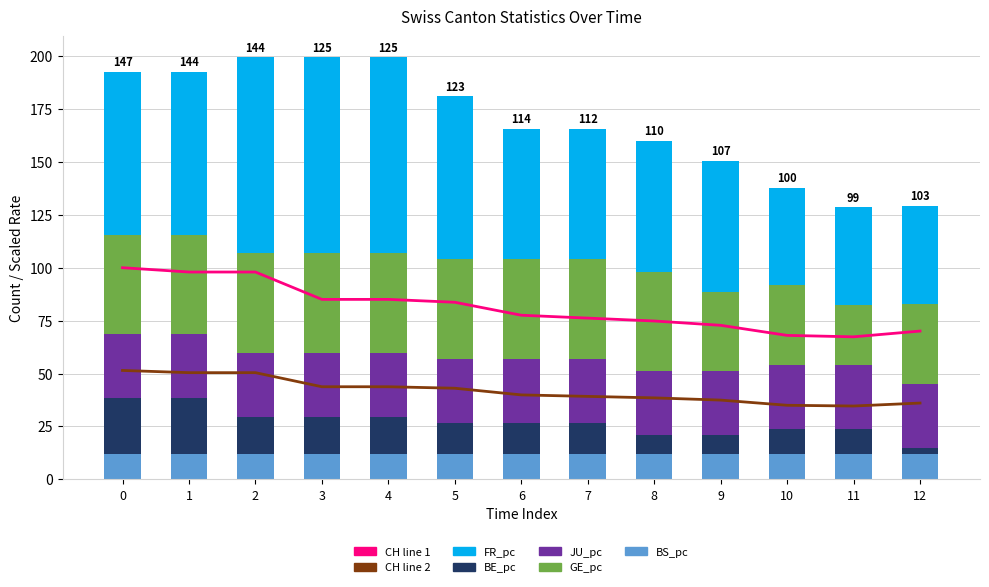

What is the maximum value for GE_pc?

47.1